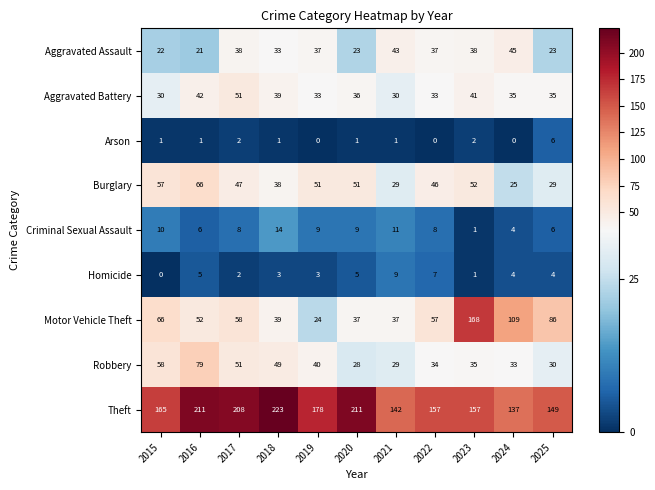

What is the total value across all series at 2017?

465